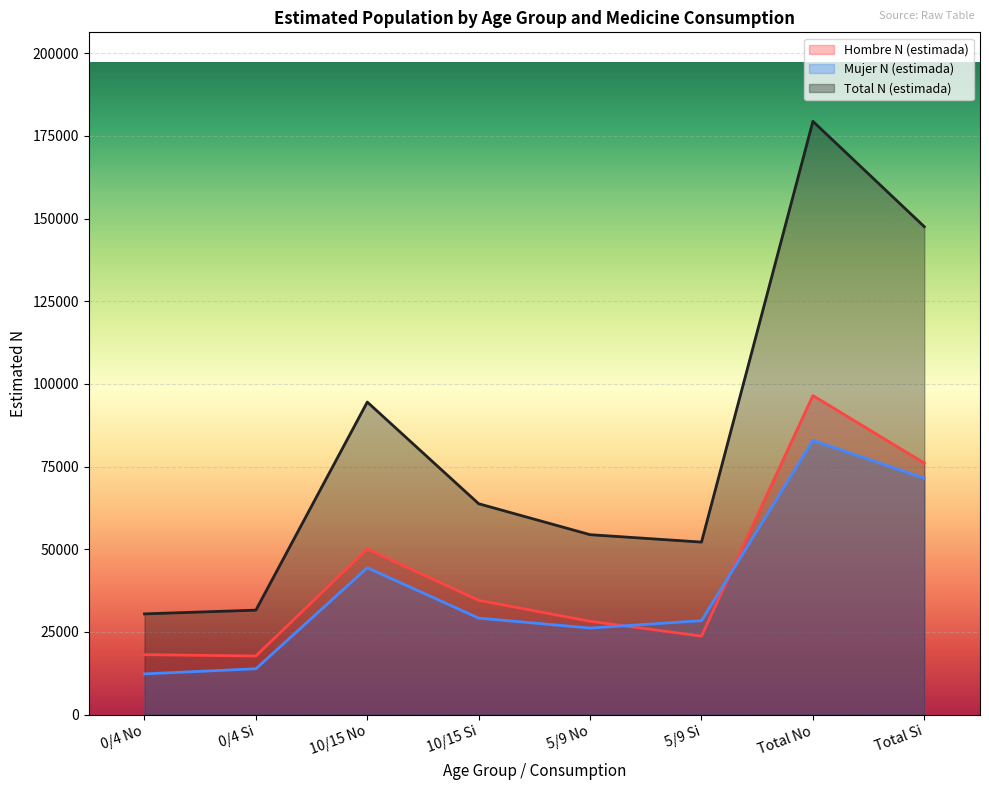

What is the sum of all Mujer N (estimada) values?

308823